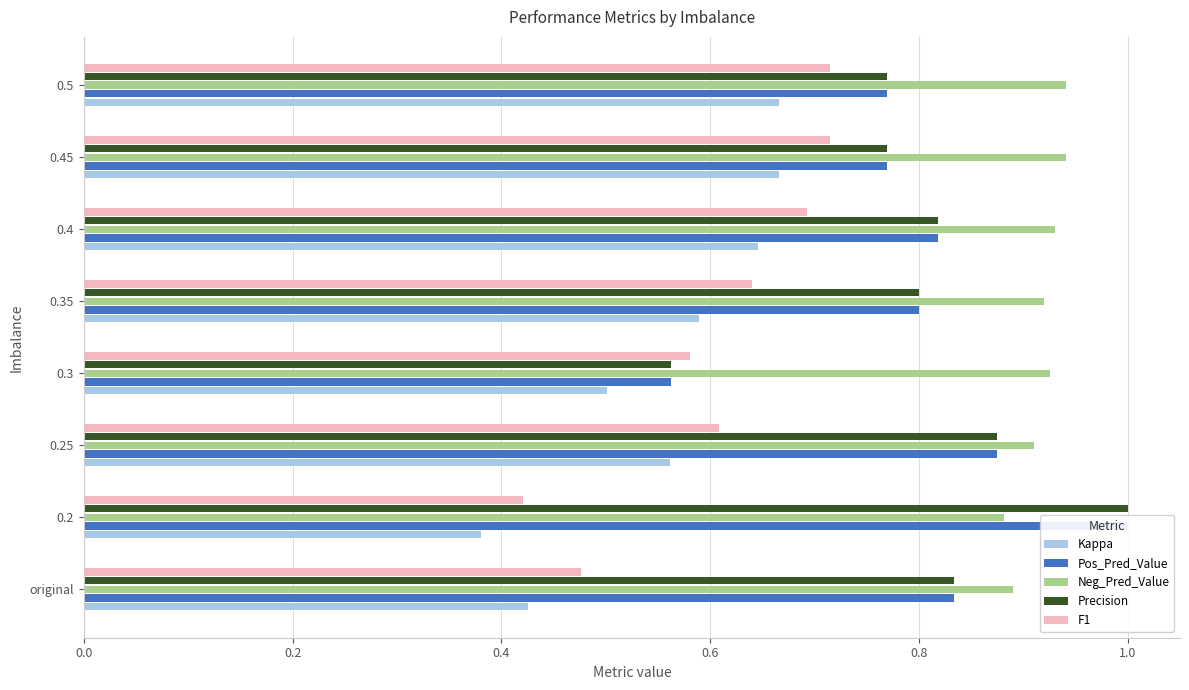

What is the sum of all Neg_Pred_Value values?

7.3